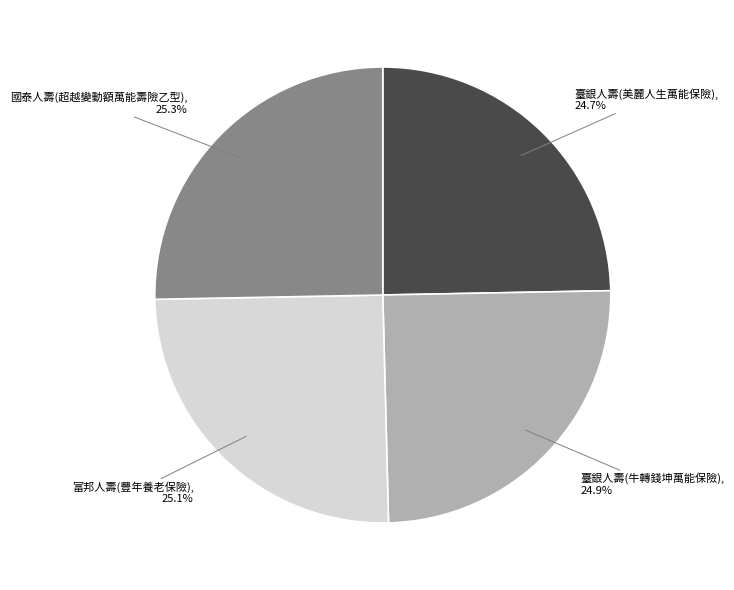

What is the ratio of the value at 臺銀人壽(美麗人生萬能保險) to the value at 臺銀人壽(牛轉錢坤萬能保險)?

1.0